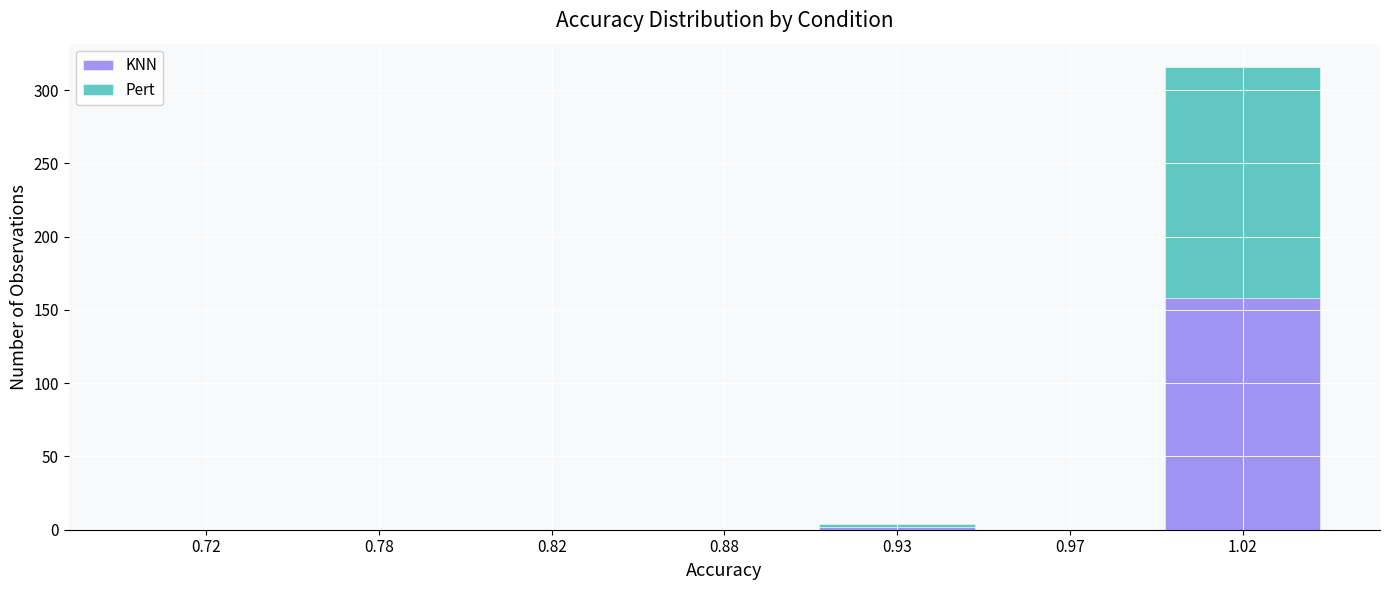

Reading left to right, what are the values for KNN?

0.72=0	0.78=0	0.82=0	0.88=0	0.93=2	0.97=0	1.02=158